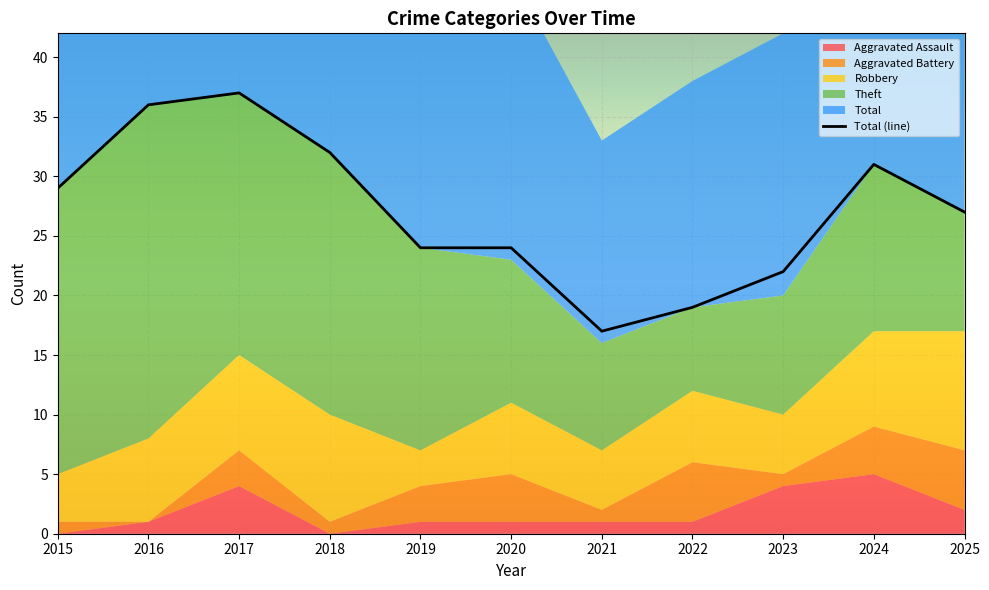

How many data points in Robbery are above 6?

5